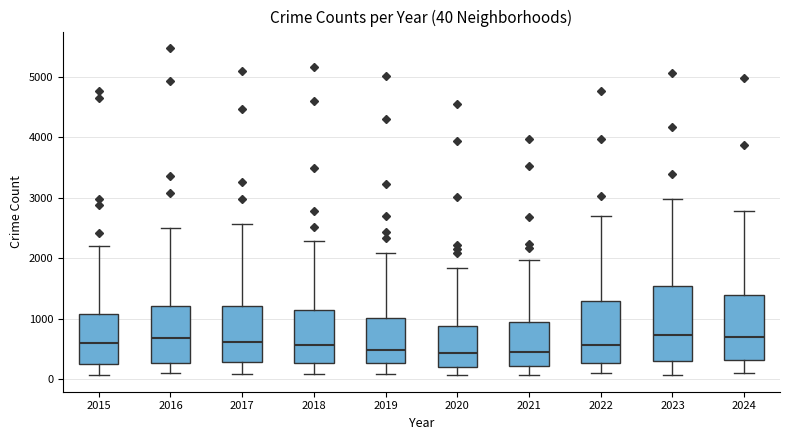

Which box is the tallest, from its lower edge to its upper edge?

2023